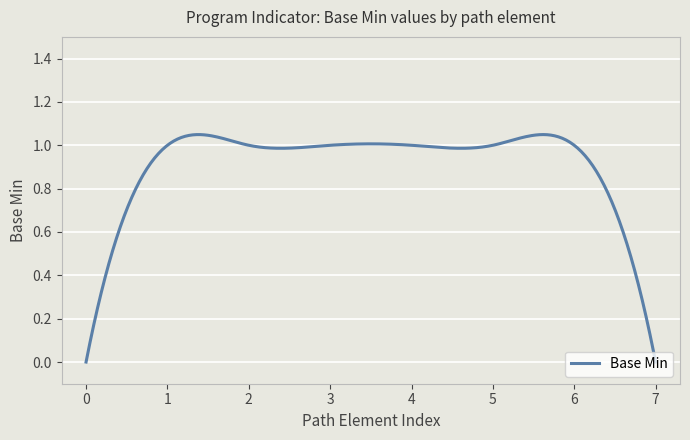

Does the chart display data point markers on the line(s)?

No